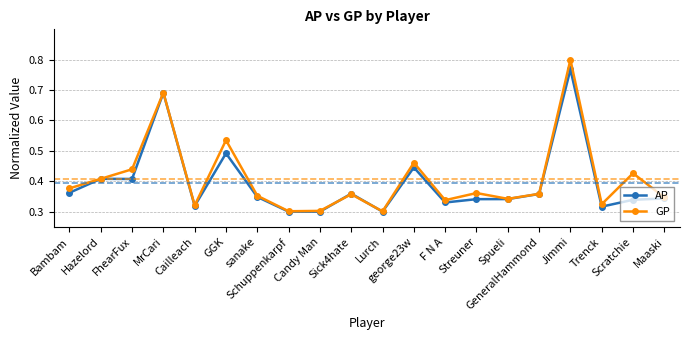

List the series in order of their peak value, highest first.

GP, AP